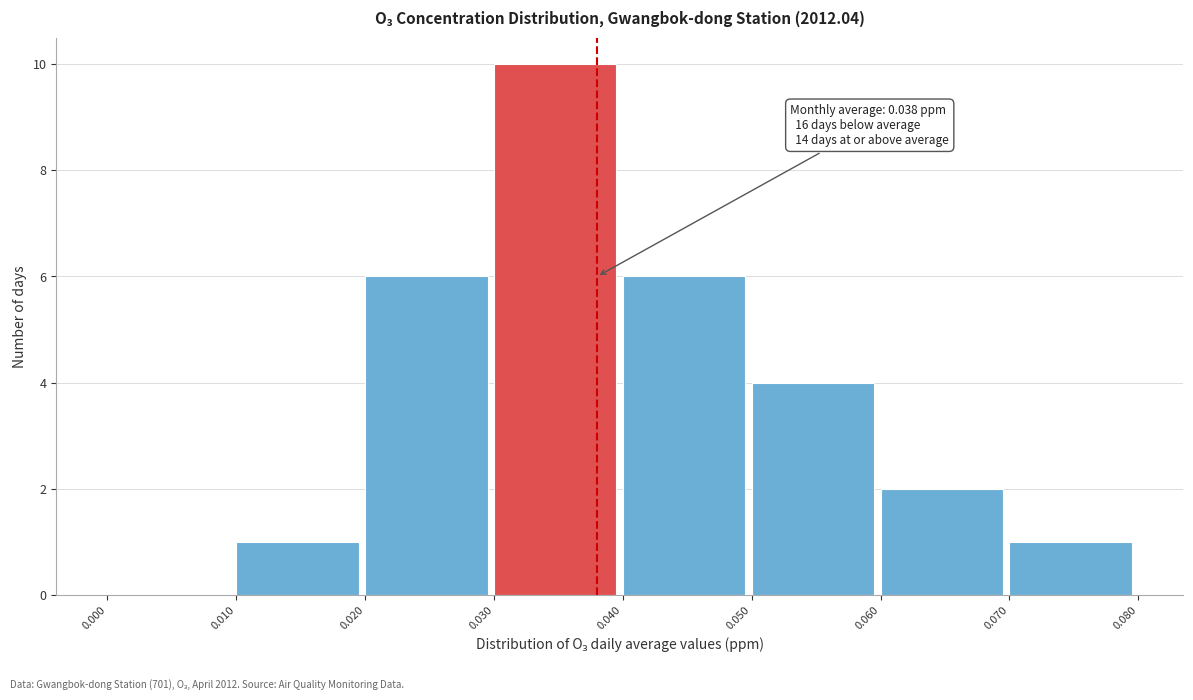

Over which range of the x-axis is the bar tallest?

0.030 to 0.040